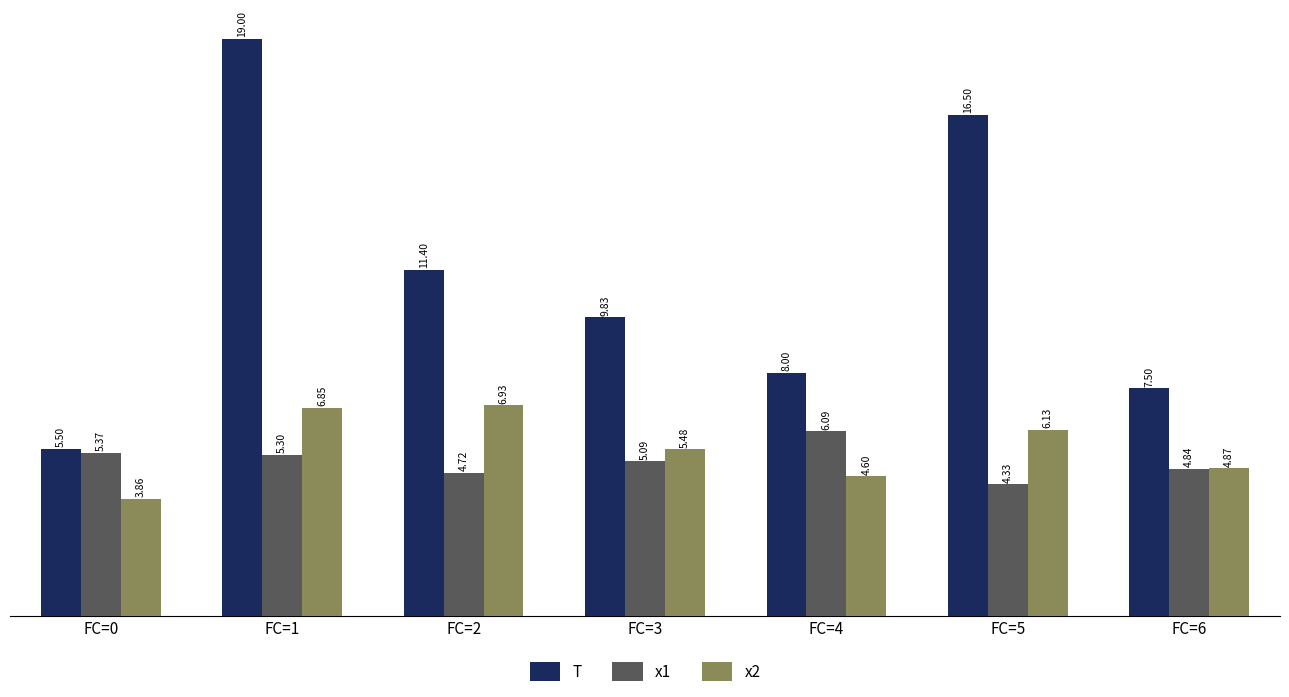

Between FC=3 and FC=6, which series saw the biggest shift?

T